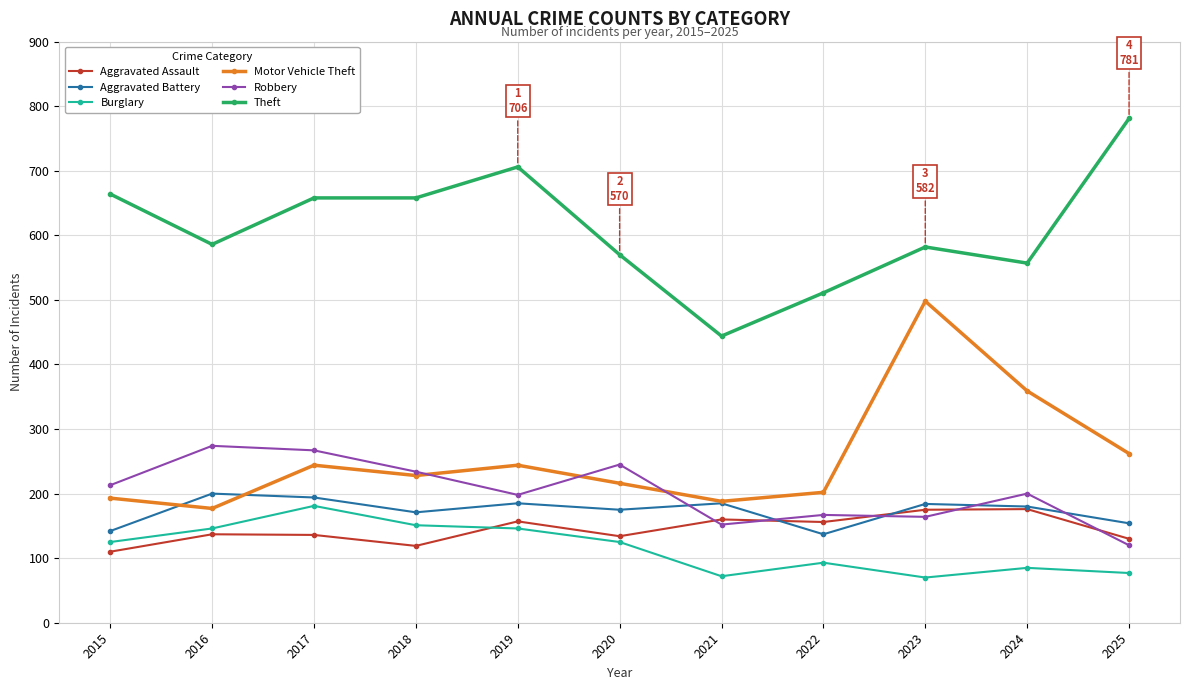

Is it true that Robbery equals 213 at 2015?

True